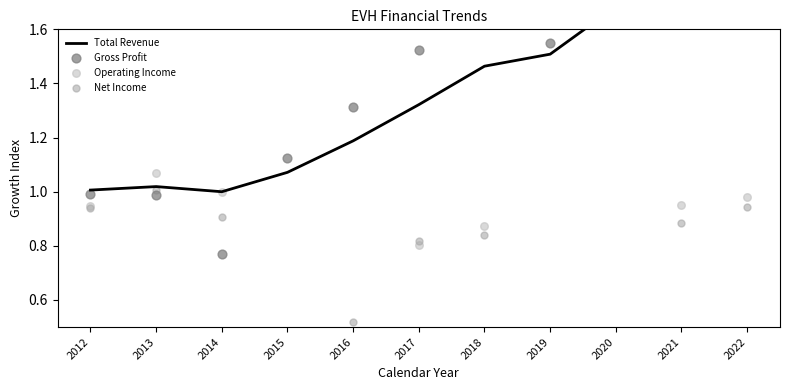

Is the value of Operating Income at 2022 greater than the value of Net Income at 2014?

Yes